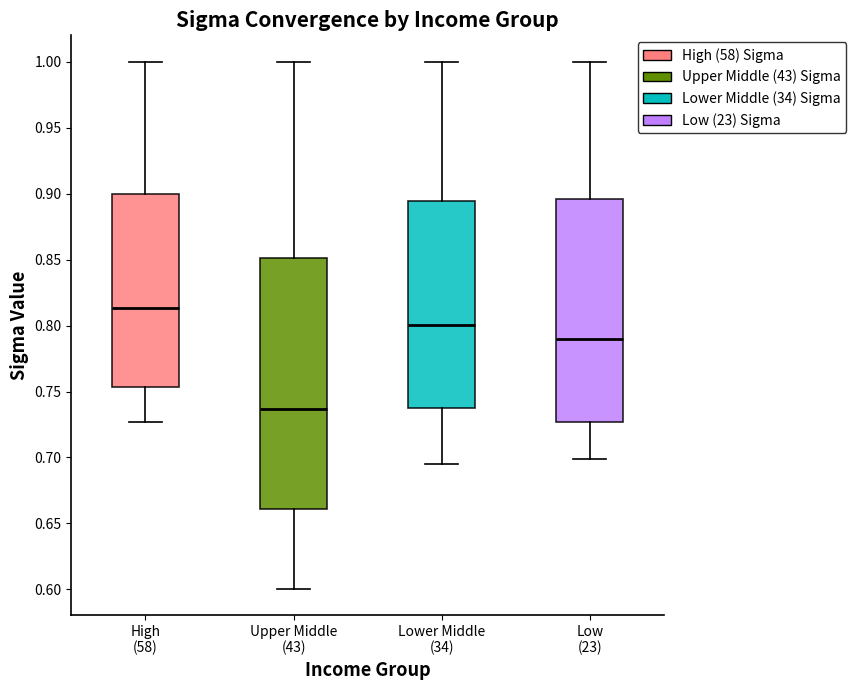

Which box is the tallest, from its lower edge to its upper edge?

Upper Middle (43)